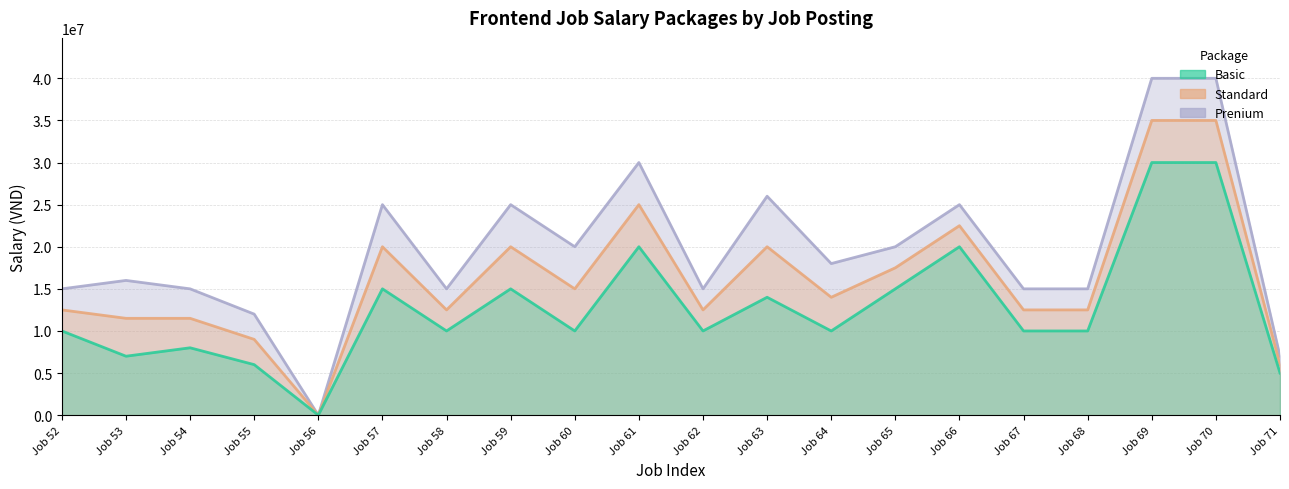

What is the difference between the second highest and minimum values in the Basic series?

29999500